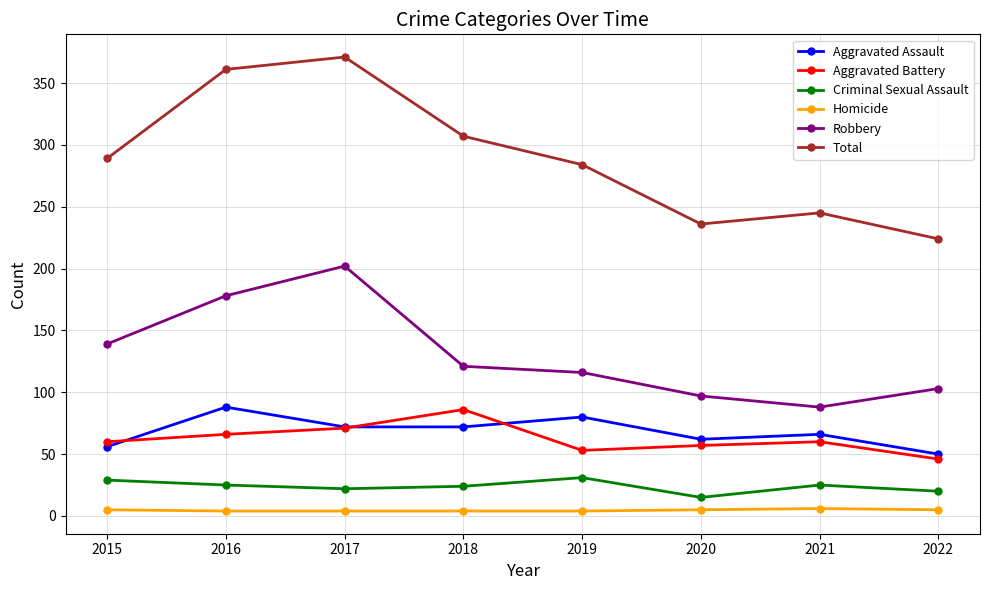

The value of Aggravated Assault at 2015 is 33. True or false?

False